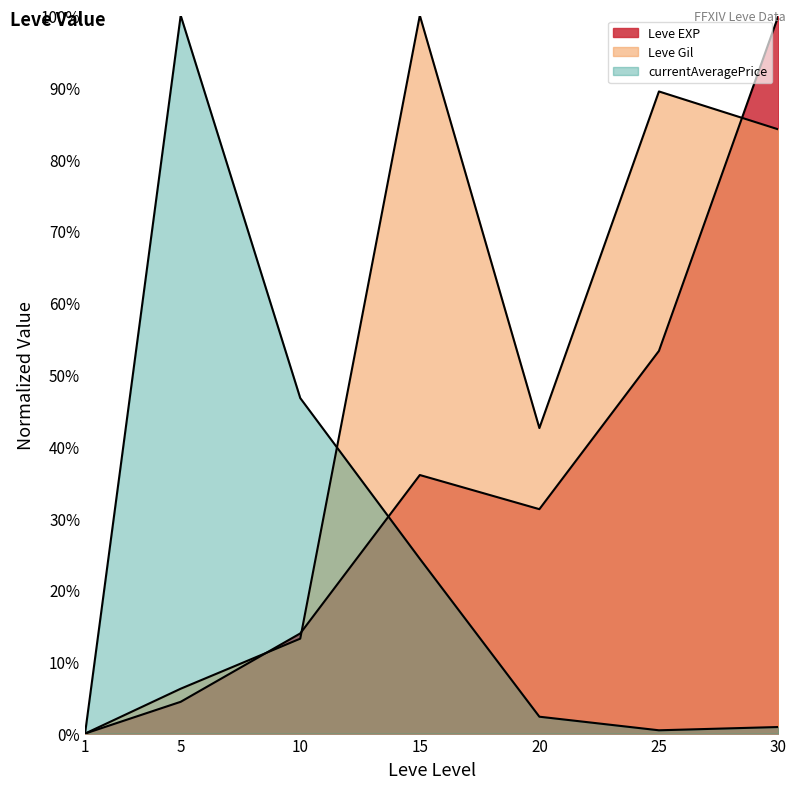

Does the chart display data point markers on the line(s)?

No